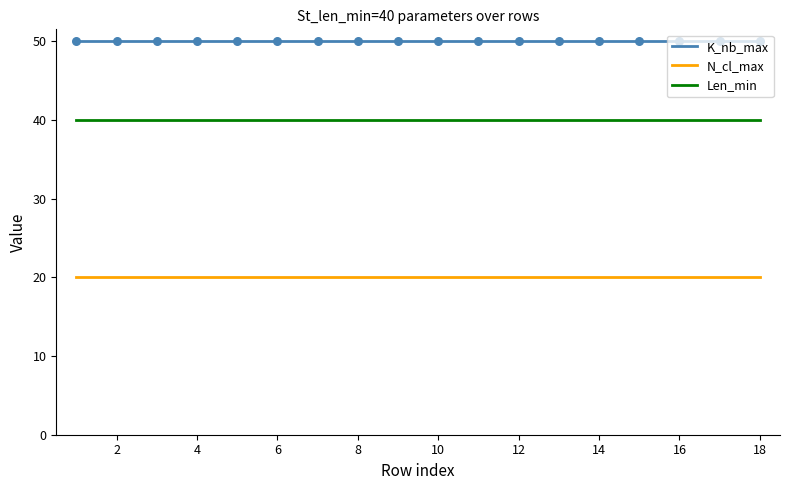

Which series has the largest total across all categories?

K_nb_max